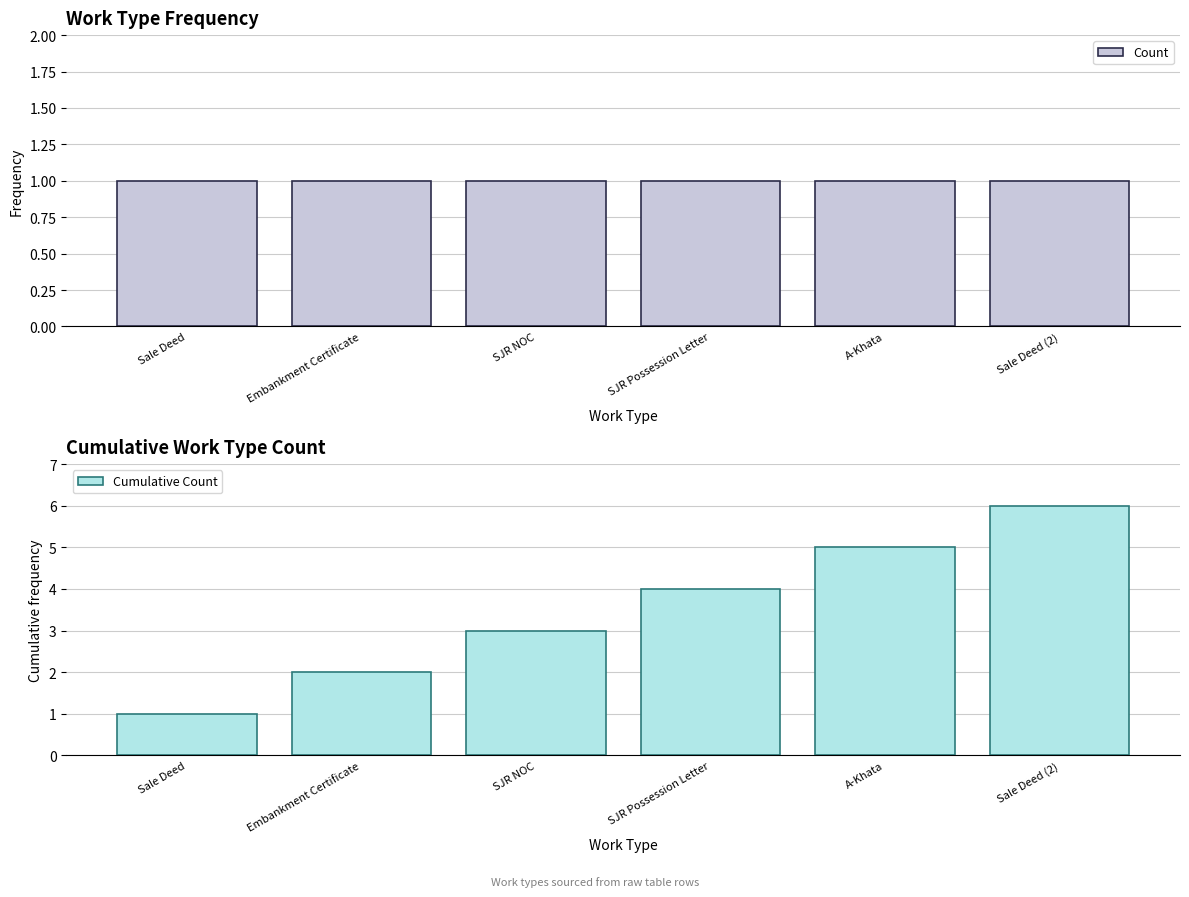

Is the value of Count at SJR NOC greater than the value of Cumulative Count at Sale Deed?

No